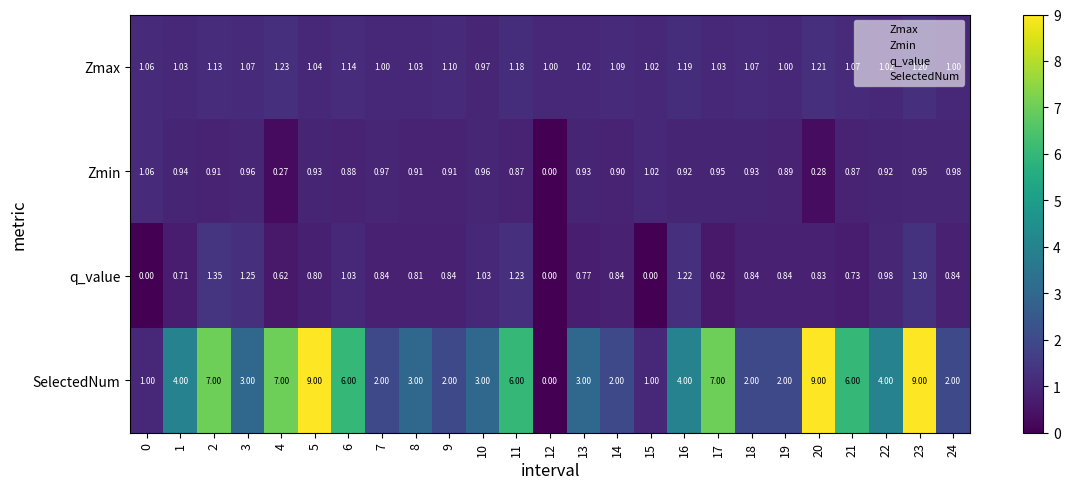

At 16, list the series in order from smallest to largest.

Zmin, Zmax, q_value, SelectedNum